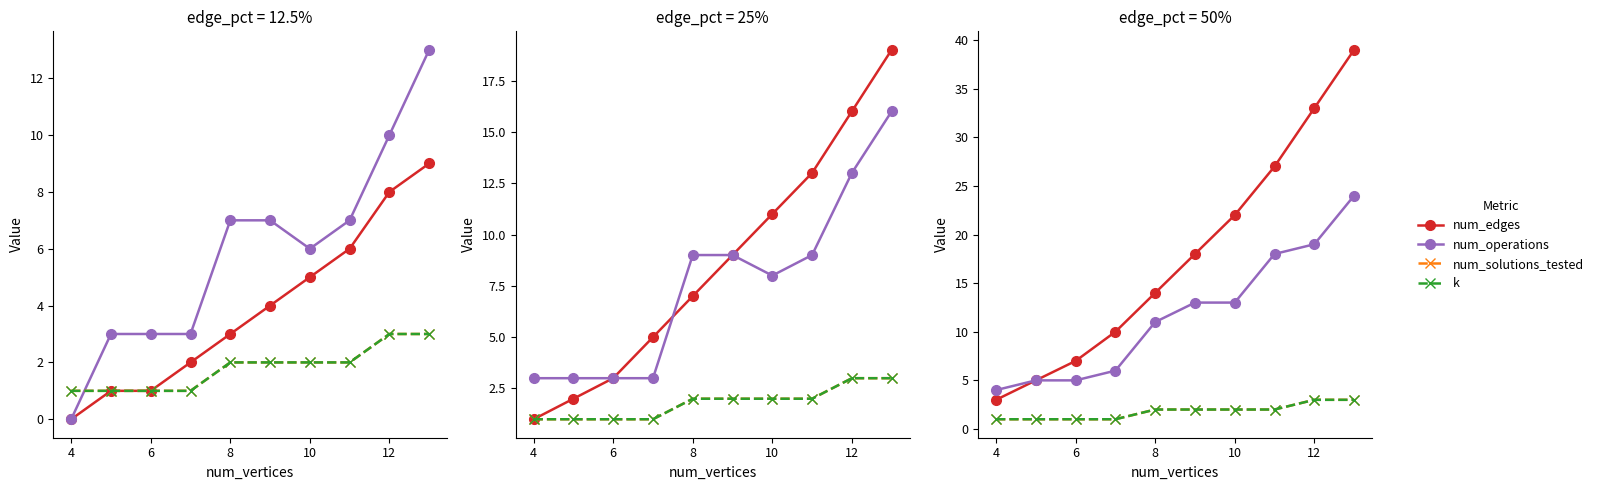

What is the minimum value for num_solutions_tested?

1